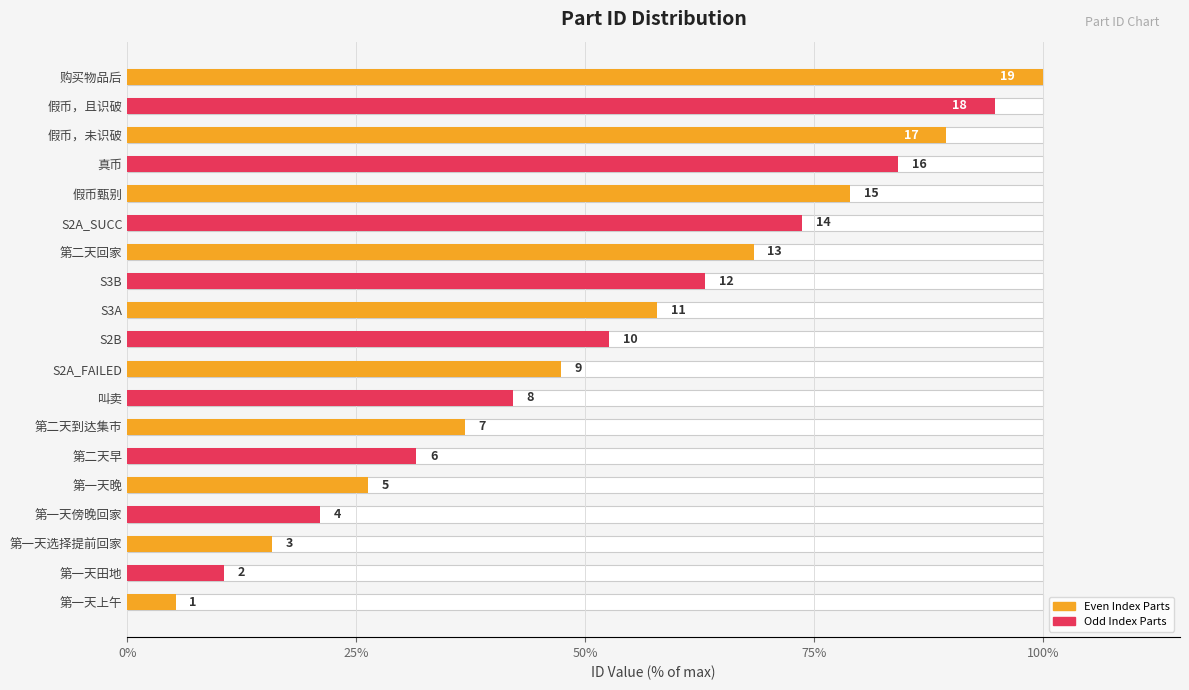

What is the average value?

52.6